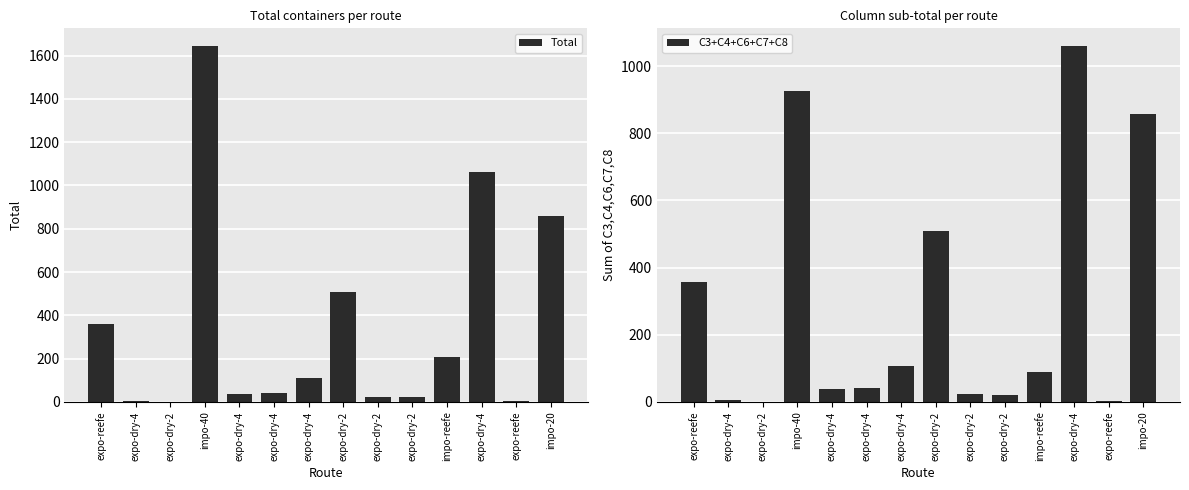

The value of C3+C4+C6+C7+C8 at expo-reefe is 358. True or false?

True